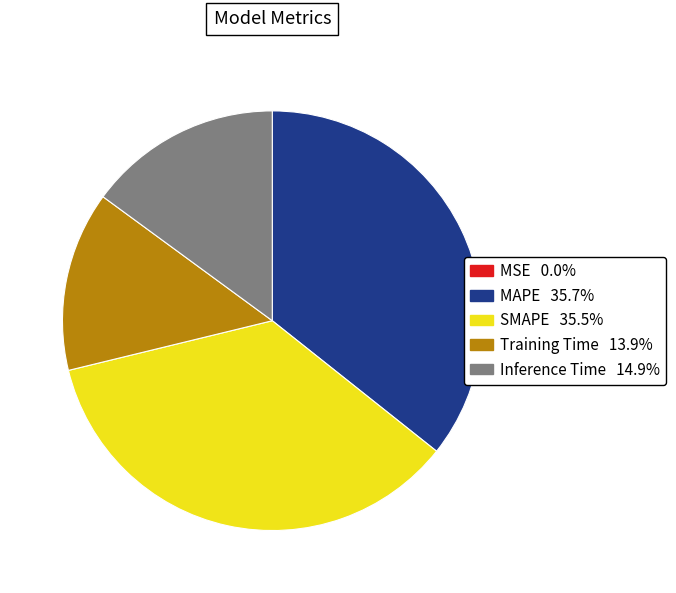

Which has a higher value, Inference Time or MAPE?

MAPE